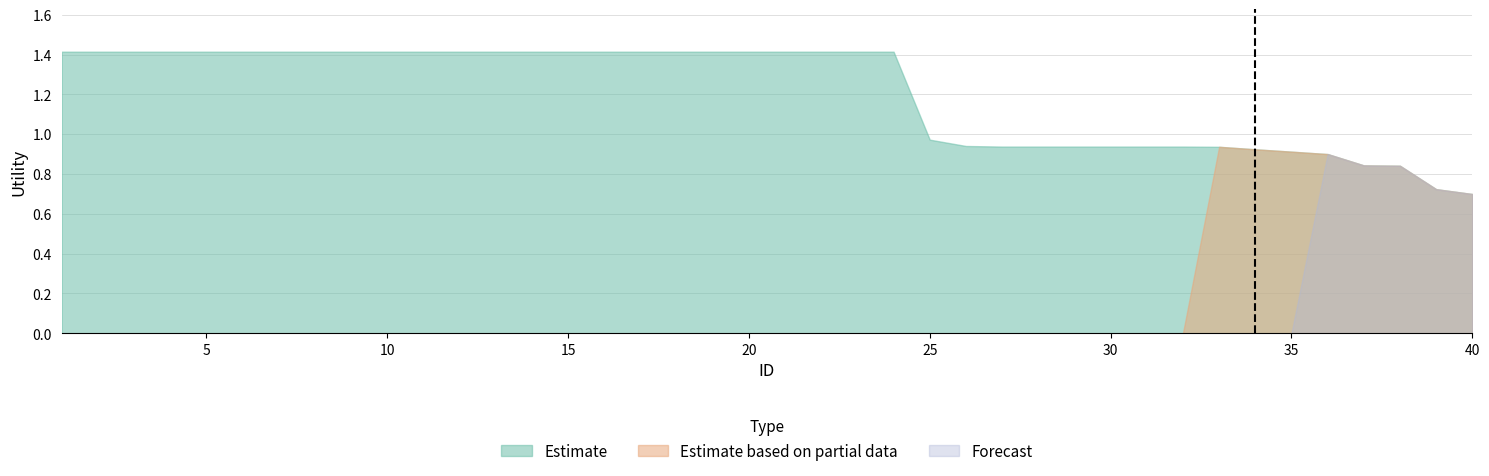

Reading left to right, list all the values displayed in this chart.

Estimate: 1.4	1.4	1.4	1.4	1.4	1.4	1.4	1.4	1.4	1.4	1.4	1.4	1.4	1.4	1.4	1.4	1.4	1.4	1.4	1.4	1.4	1.4	1.4	1.4	1.0	0.9	0.9	0.9	0.9	0.9	0.9	0.9	0.9	0.9	0.9	0.9	0.8	0.8	0.7	0.7
Estimate based on partial data: 0.0	0.0	0.0	0.0	0.0	0.0	0.0	0.0	0.0	0.0	0.0	0.0	0.0	0.0	0.0	0.0	0.0	0.0	0.0	0.0	0.0	0.0	0.0	0.0	0.0	0.0	0.0	0.0	0.0	0.0	0.0	0.0	0.9	0.9	0.9	0.9	0.8	0.8	0.7	0.7
Forecast: 0.0	0.0	0.0	0.0	0.0	0.0	0.0	0.0	0.0	0.0	0.0	0.0	0.0	0.0	0.0	0.0	0.0	0.0	0.0	0.0	0.0	0.0	0.0	0.0	0.0	0.0	0.0	0.0	0.0	0.0	0.0	0.0	0.0	0.0	0.0	0.9	0.8	0.8	0.7	0.7